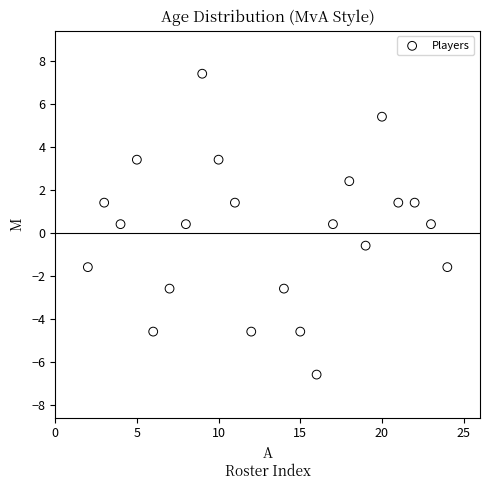

What is the range of X values (max minus min)?

22.0